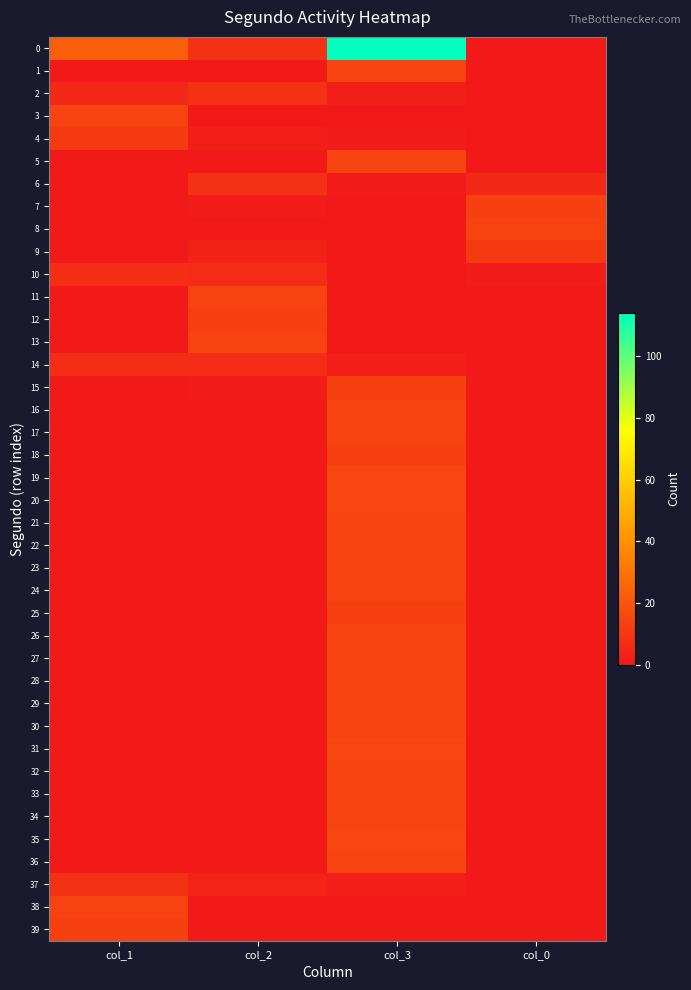

What is the difference between the highest and lowest values at col_2?

14